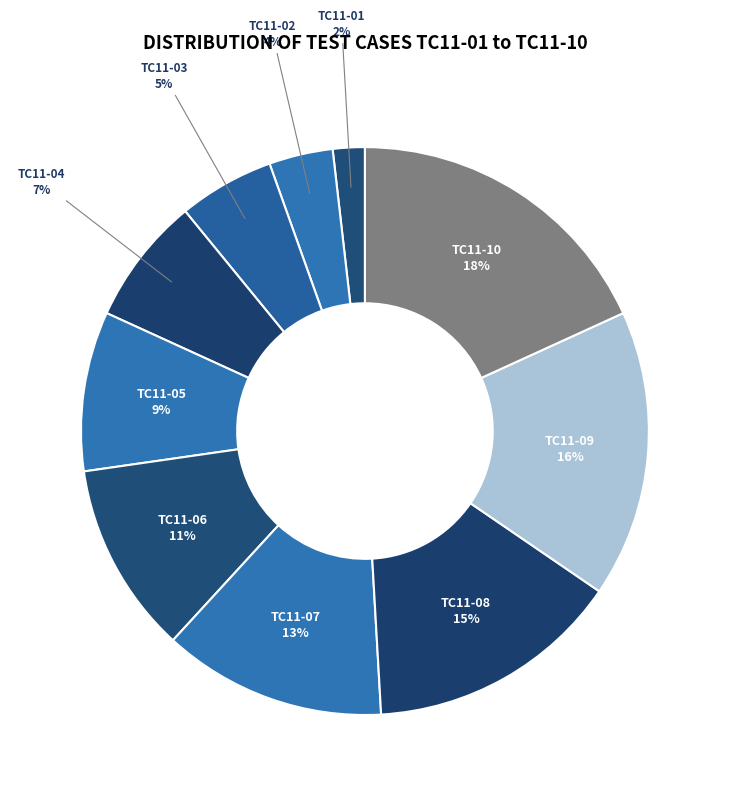

To the nearest percent, what portion does TC11-01 represent?

2%